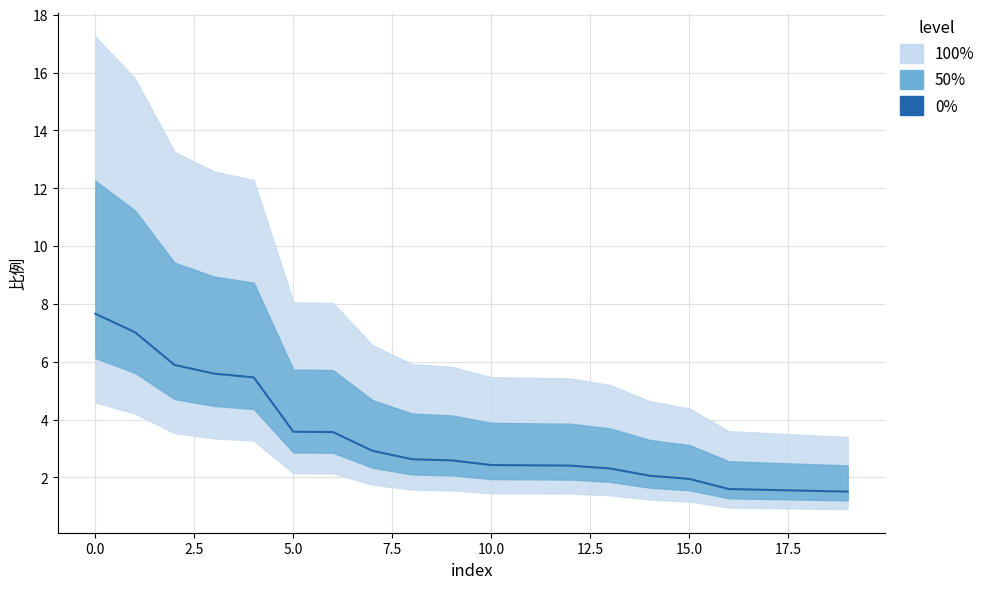

Is it true that the value at 7.5 is 9.5?

False